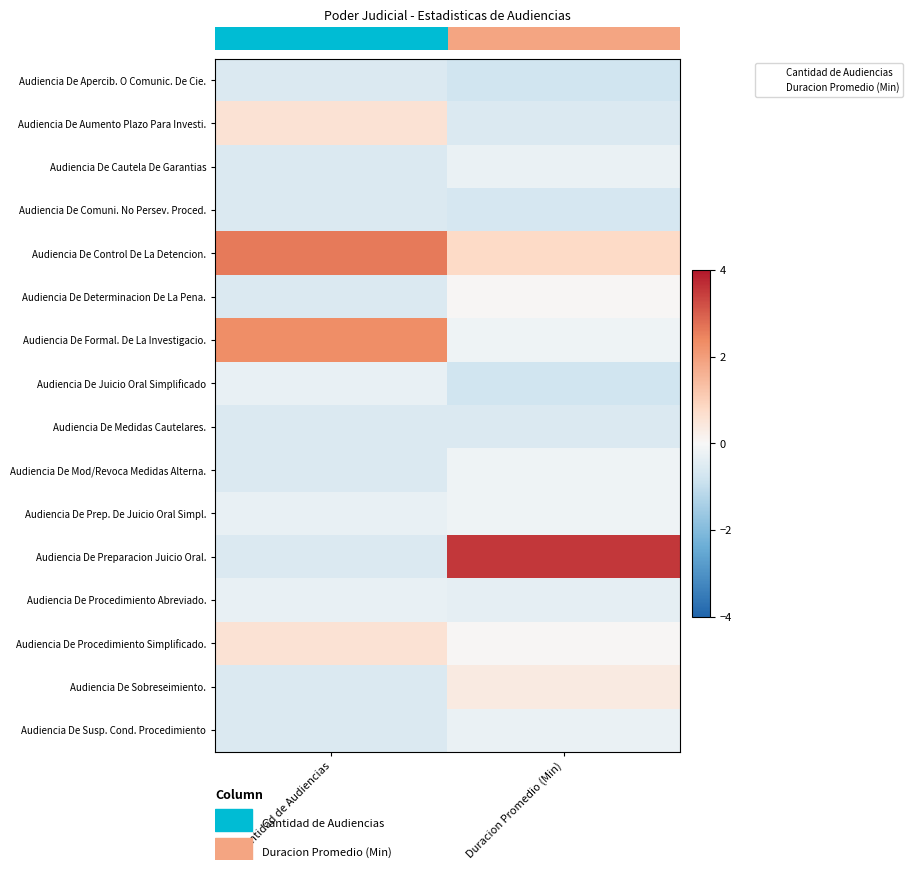

Read the Audiencia De Aumento Plazo Para Investi. value at Duracion Promedio (Min).

-0.6